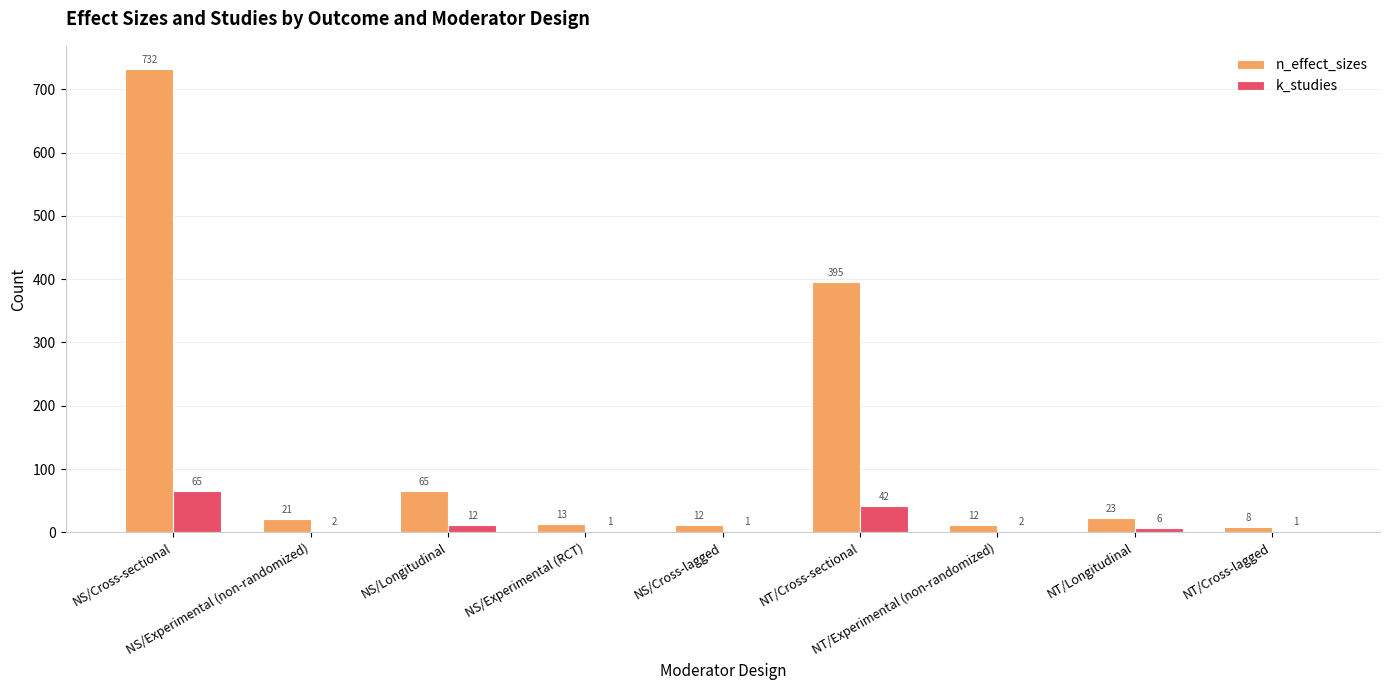

Which series has the largest total across all categories?

n_effect_sizes